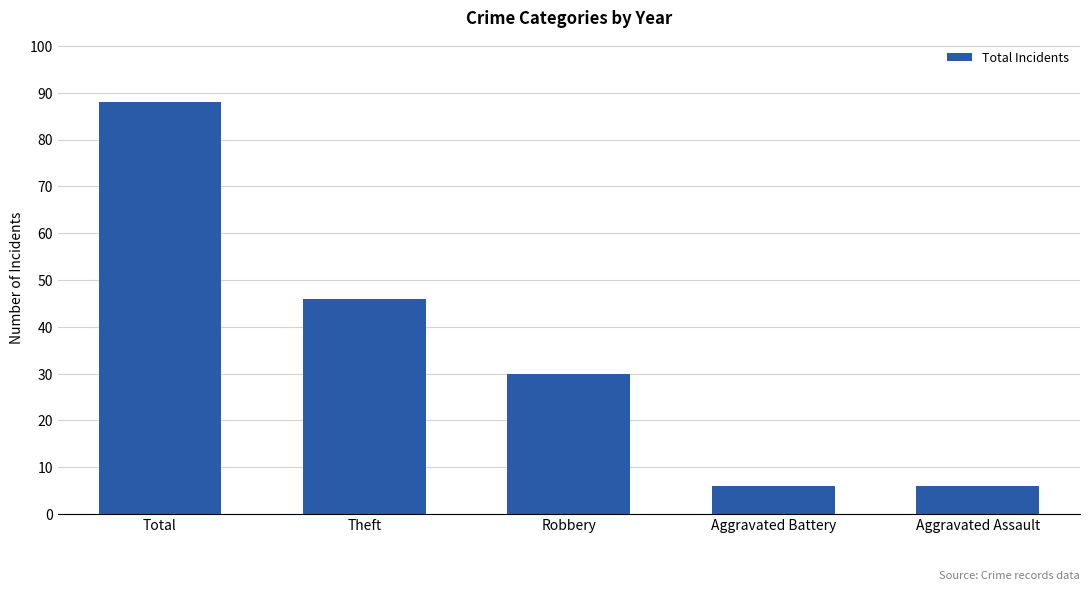

What is the value of the 2nd bar from the left?

46